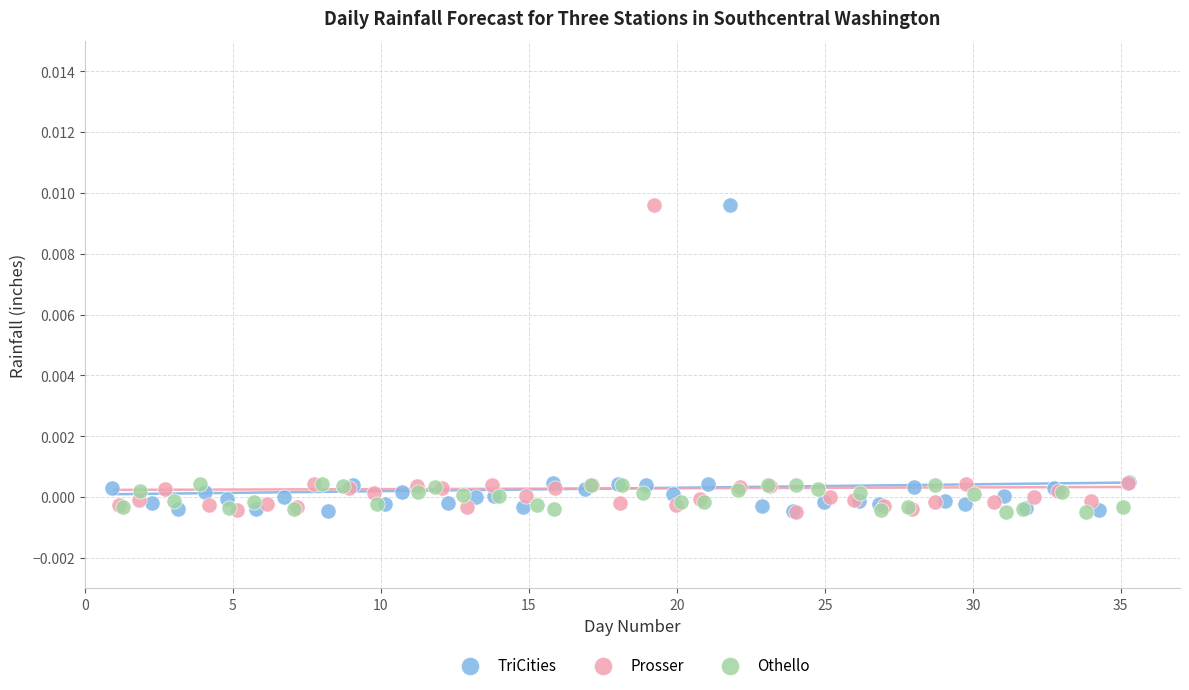

What are all the series names shown in the legend?

TriCities, Prosser, Othello